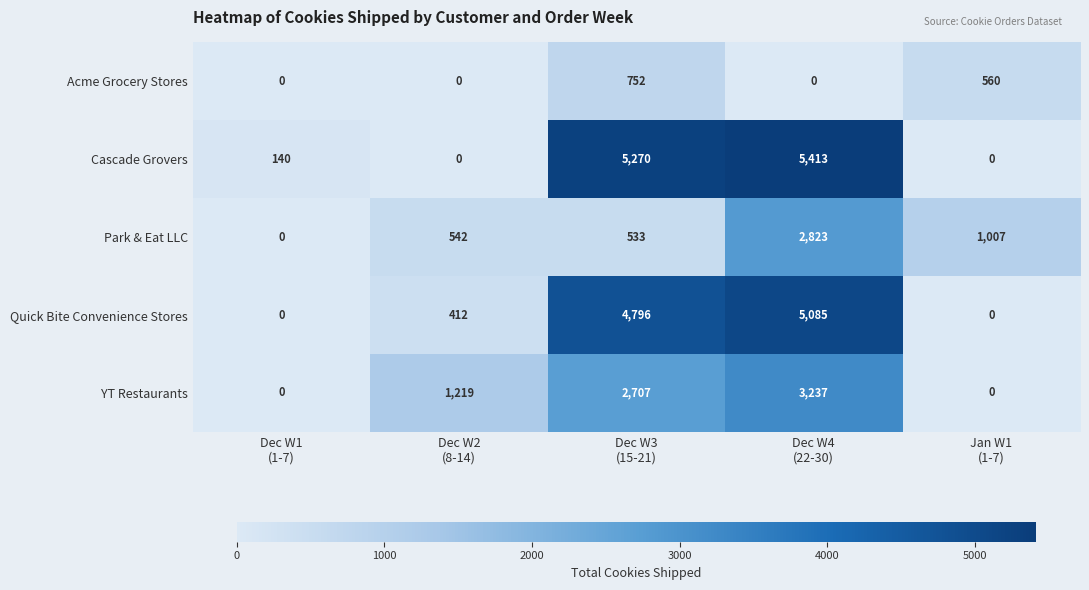

How many data points in Park & Eat LLC are less than 542?

2